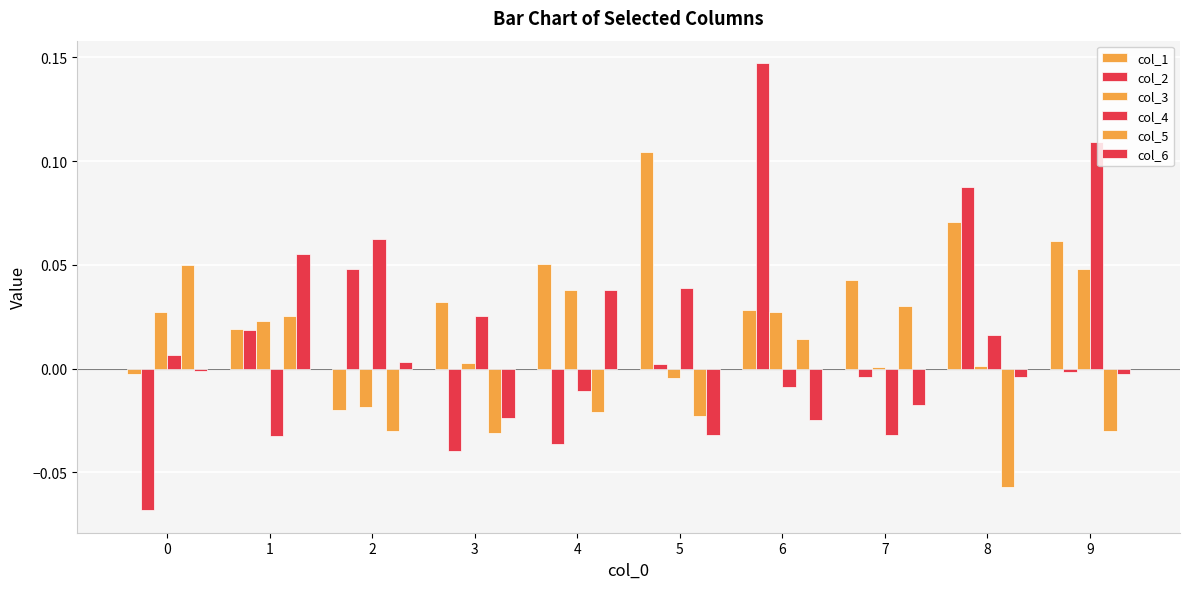

How many data points in col_1 are less than 0?

2